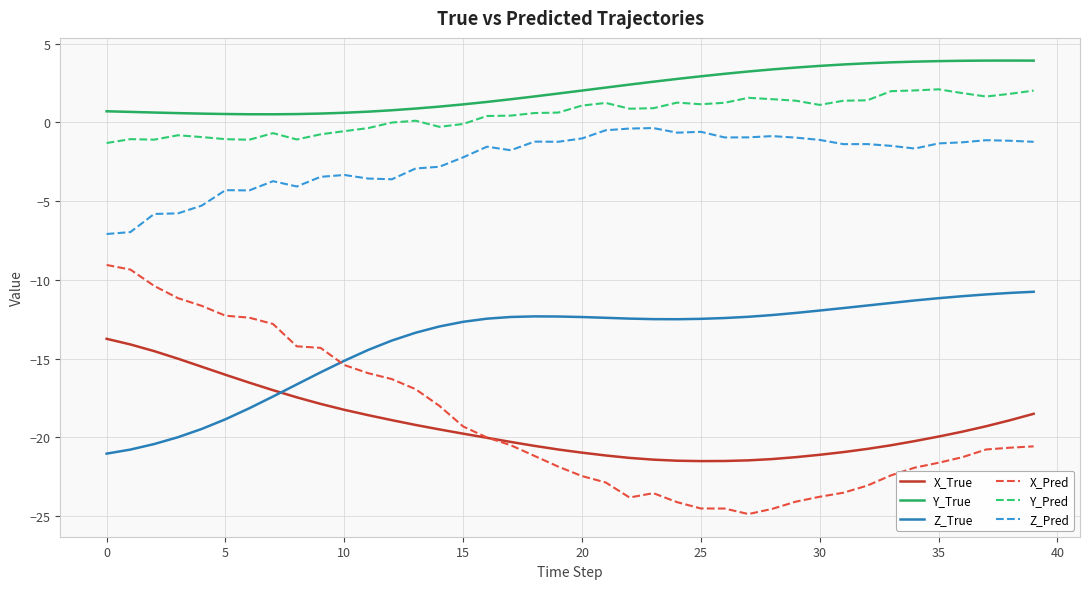

What is the difference between the maximum and minimum values in the Z_True series?

10.3